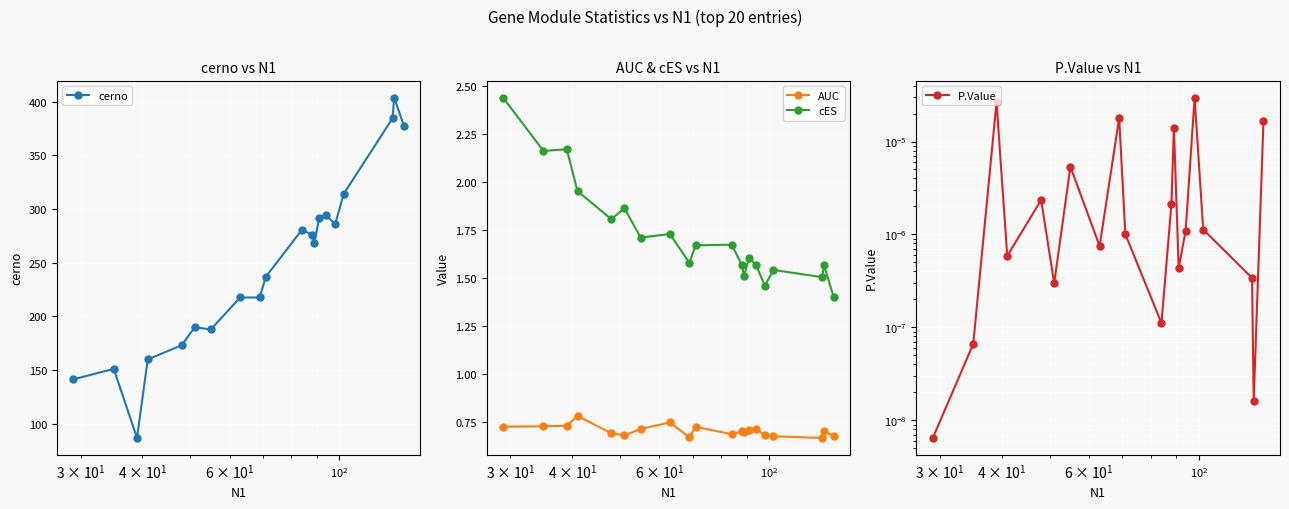

True or false: cES and AUC cross at least once.

False